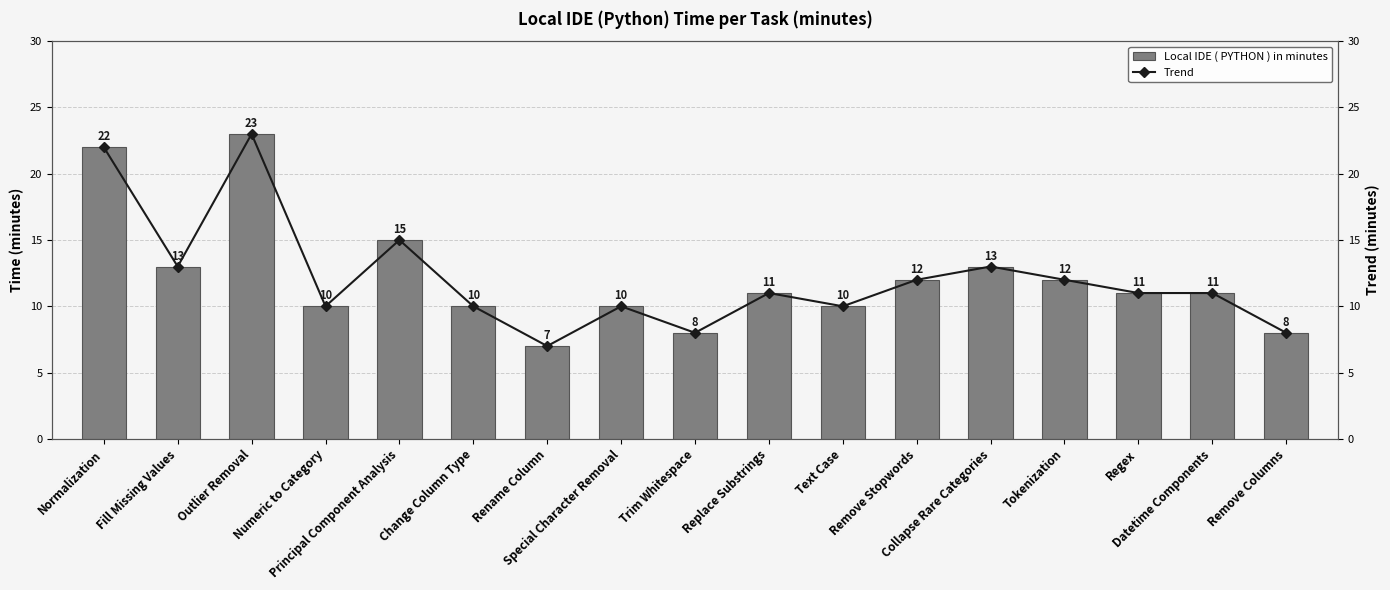

Rank the series by their maximum value, from lowest to highest.

Local IDE ( PYTHON ) in minutes, Trend